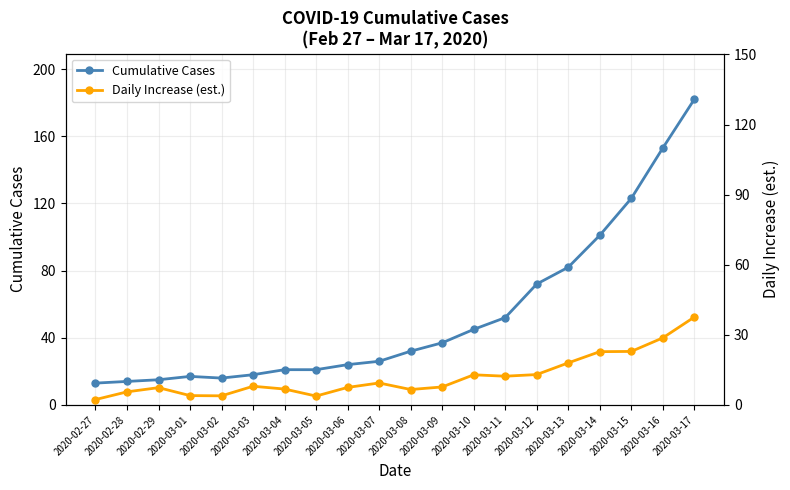

Which category has the highest value in the Daily Increase (est.) series?

2020-03-17